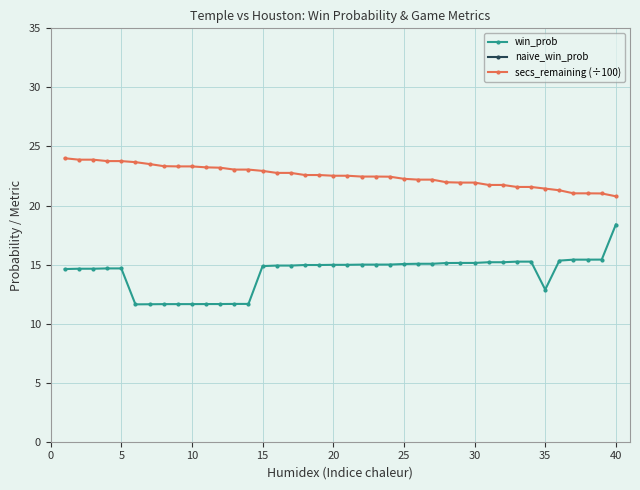

How many series are shown in this chart?

3